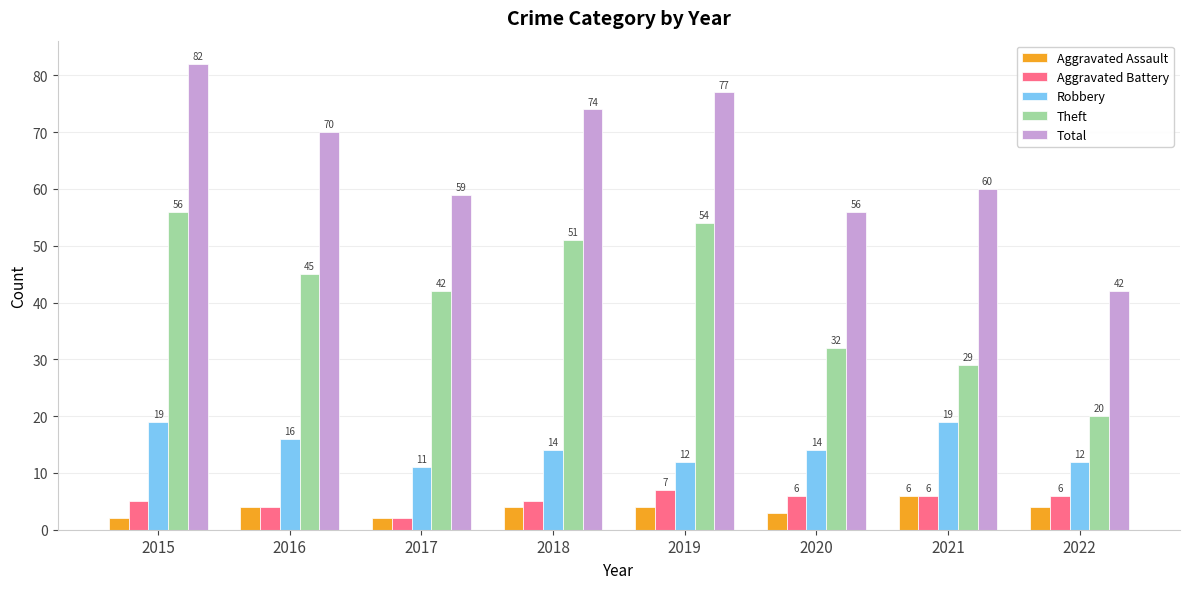

What is the difference between the maximum and minimum values in the Robbery series?

8